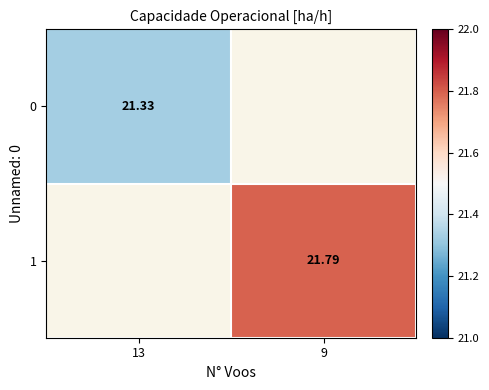

What is the maximum value shown in the chart?

21.8